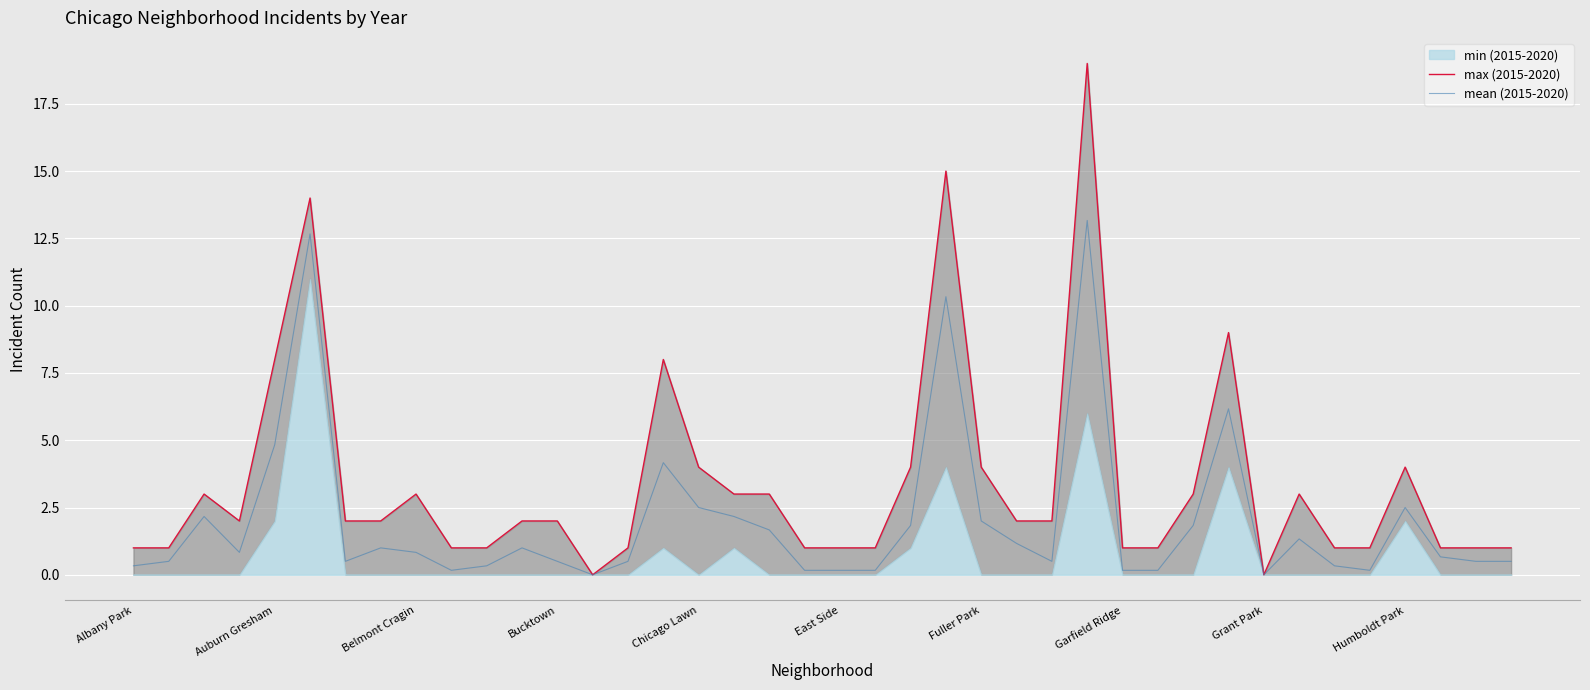

The mean (2015-2020) series shows 0.0 at Grant Park. True or false?

True